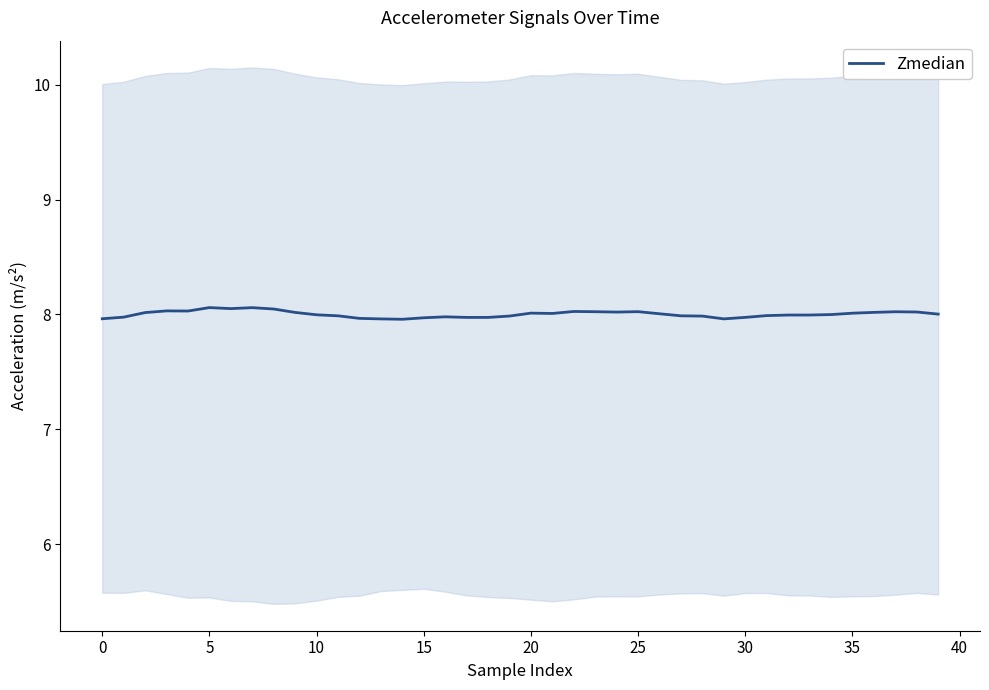

Is it true that the value at 13 is 2.1?

False